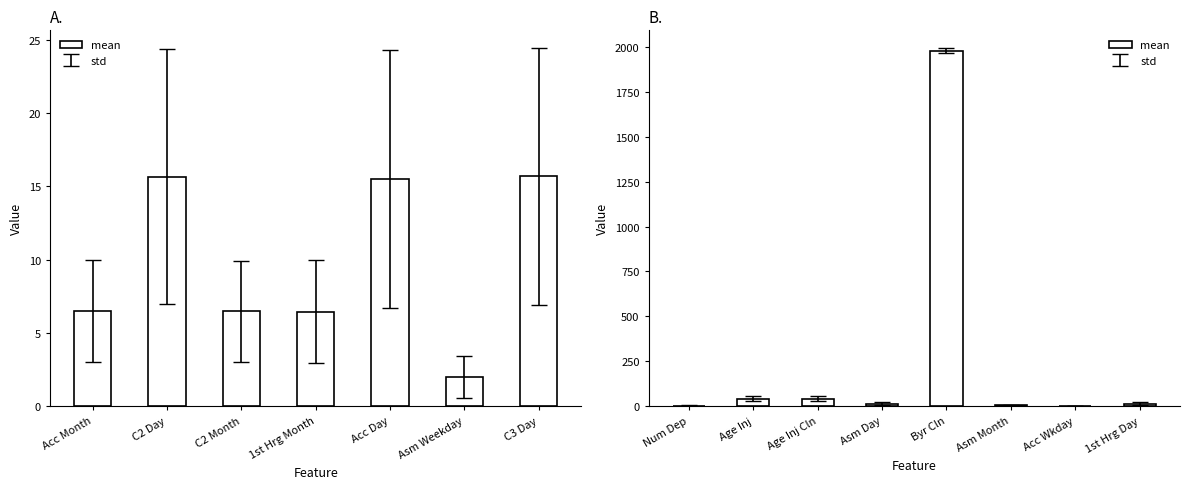

Which has a higher value, Asm Month or Age Inj Cln?

Age Inj Cln